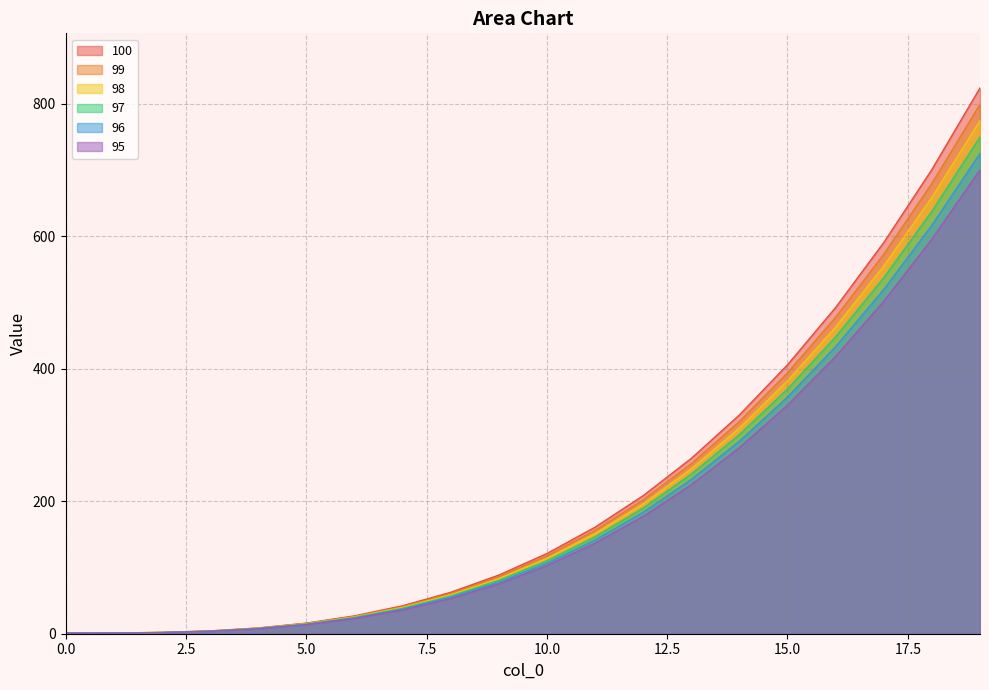

True or false: 98 and 97 intersect in this chart.

False